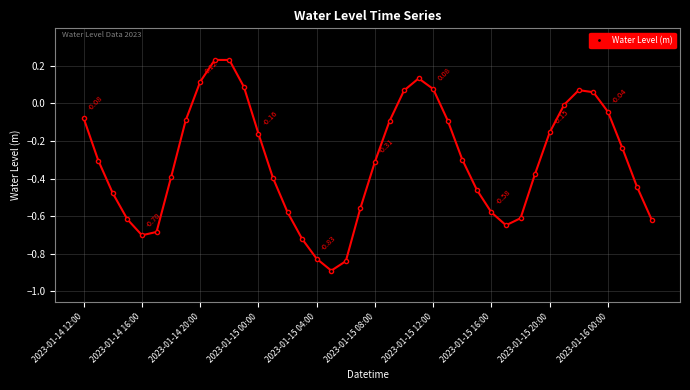

What is the difference between the second highest and minimum values?

1.1